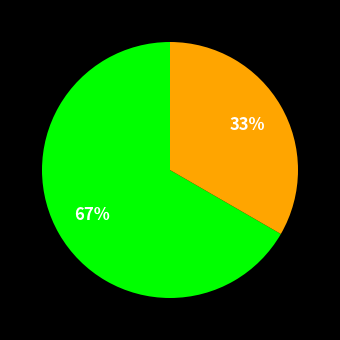

To the nearest percent, what is the average slice percentage?

50%